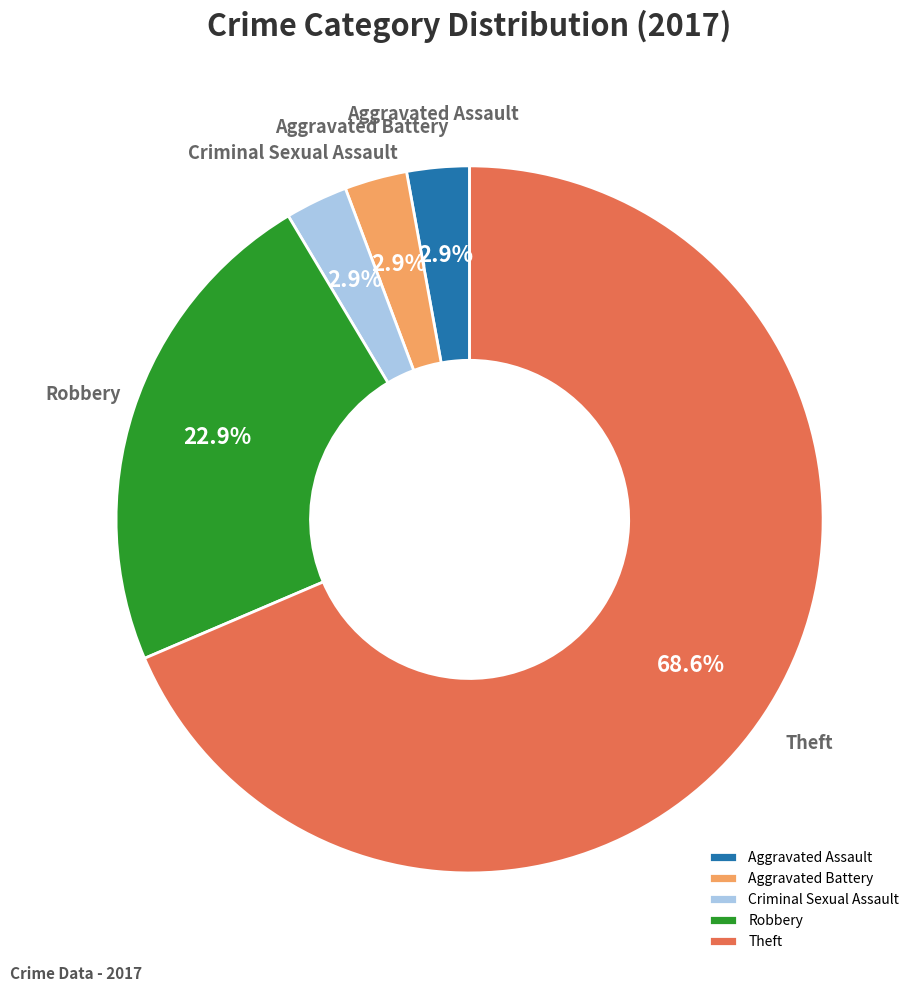

What is the total percentage of Criminal Sexual Assault and Robbery?

25.7%